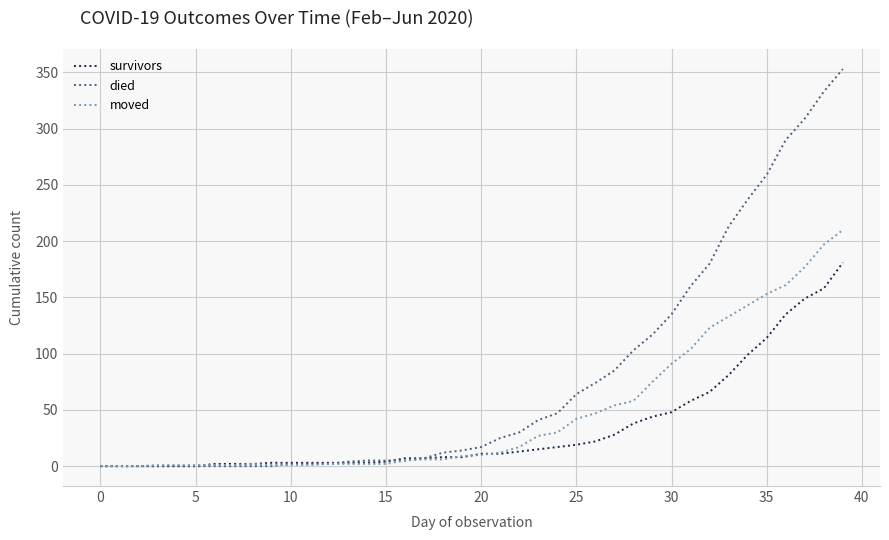

List the series in order of their overall mean, highest first.

died, moved, survivors